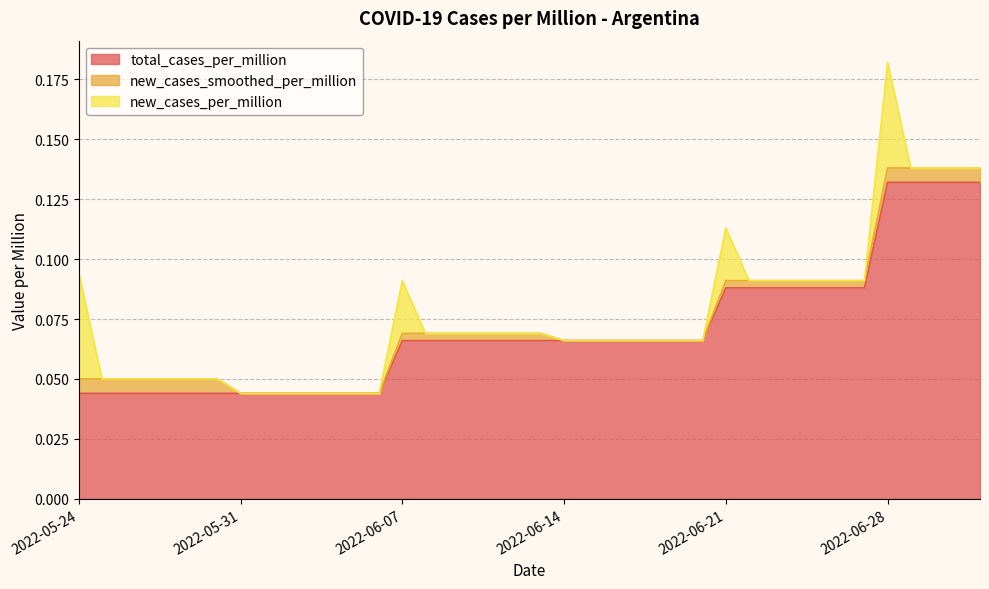

At which category is the sum across all series the highest?

2022-06-28